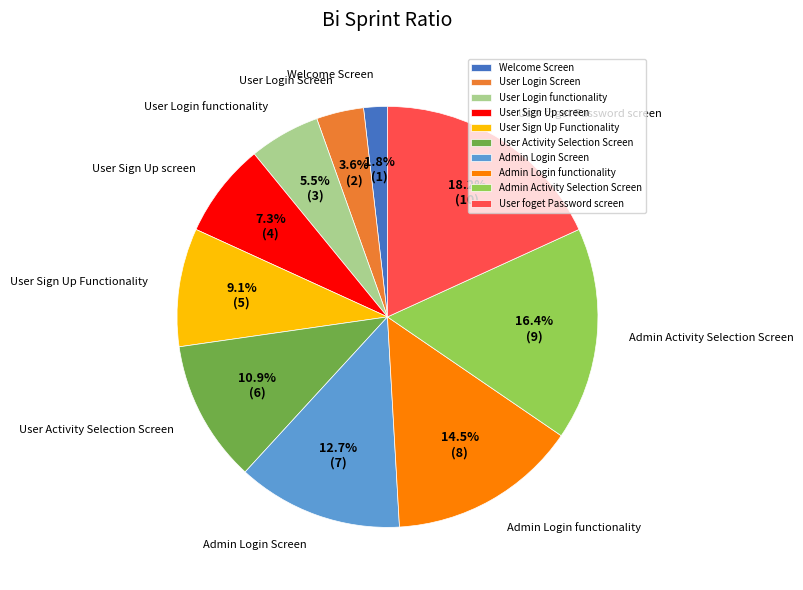

Combined, do User Sign Up screen and Admin Login functionality account for over 50%?

No